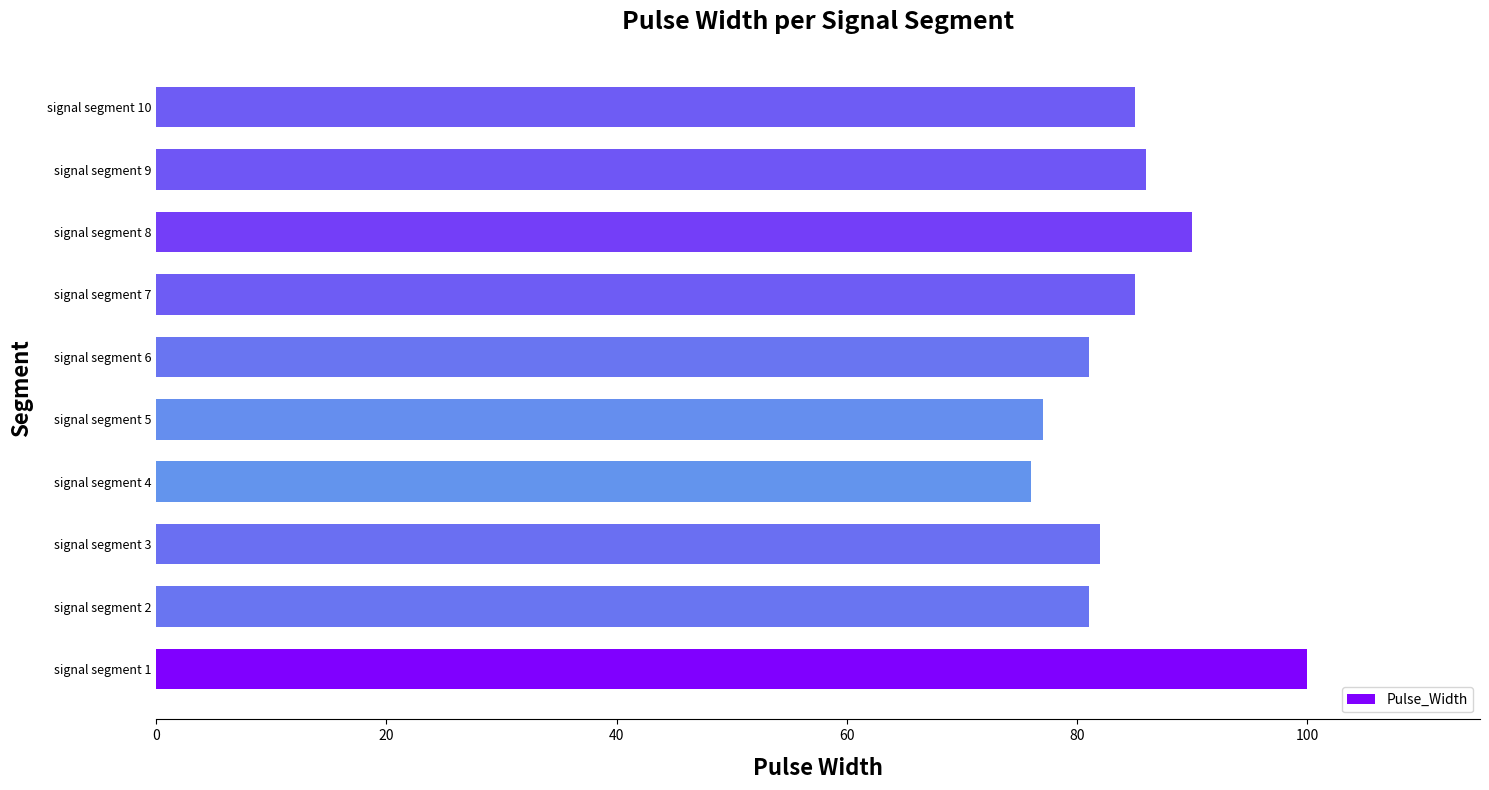

Between signal segment 9 and signal segment 6, which is larger?

signal segment 9